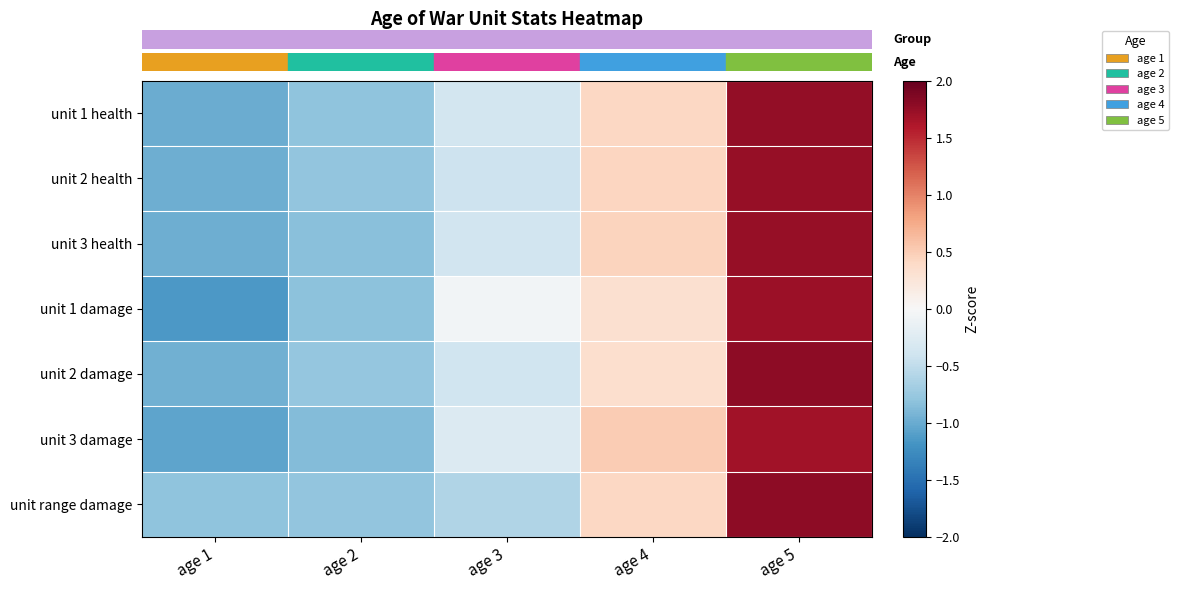

Which label corresponds to the smallest value in the chart?

age 1